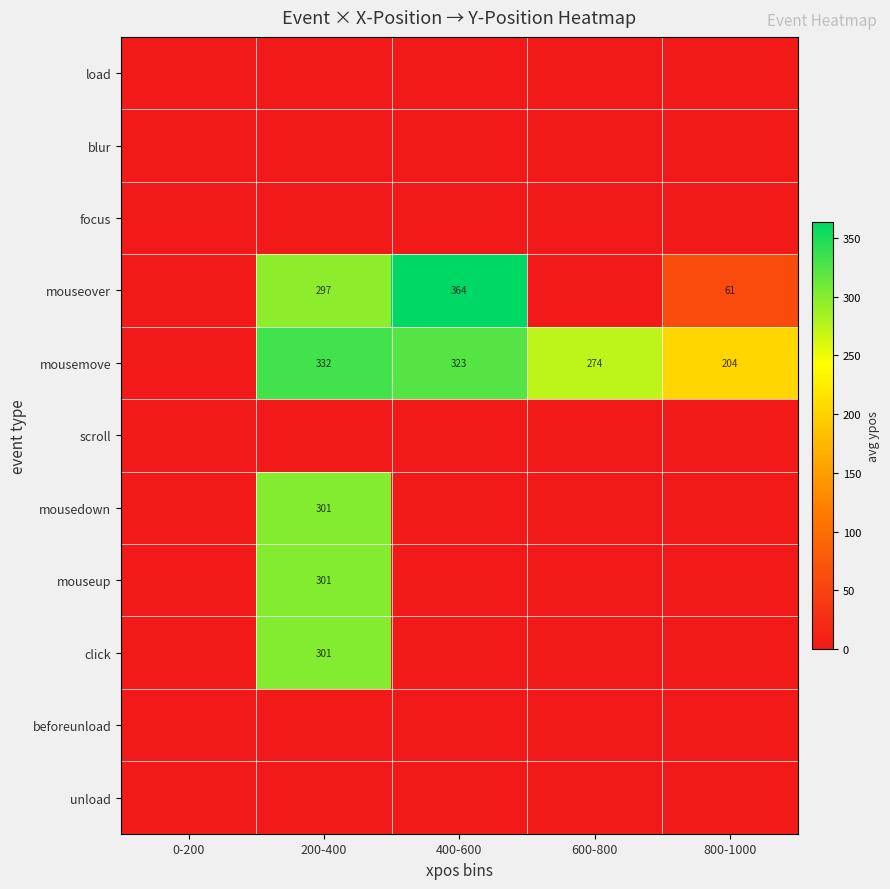

The value of mouseover at 400-600 is 364. True or false?

True